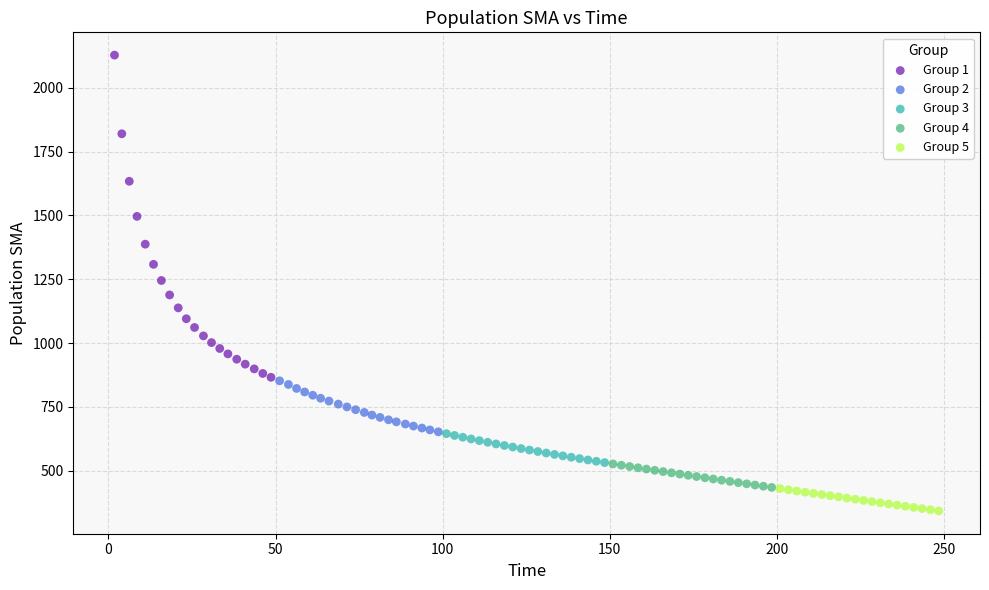

Which series reaches the maximum Y coordinate?

Group 1